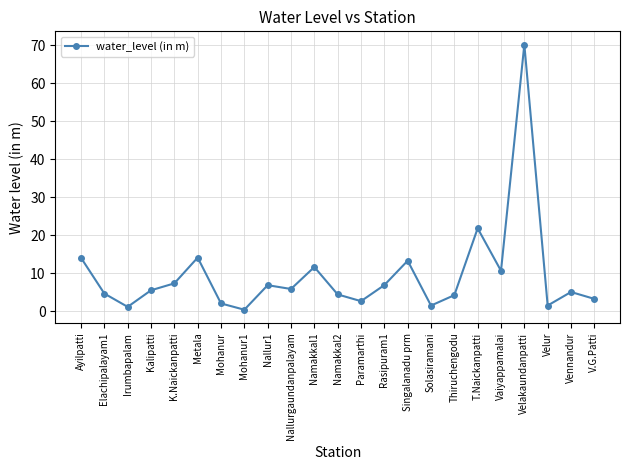

The value at T.Naickanpatti is 21.9. True or false?

True